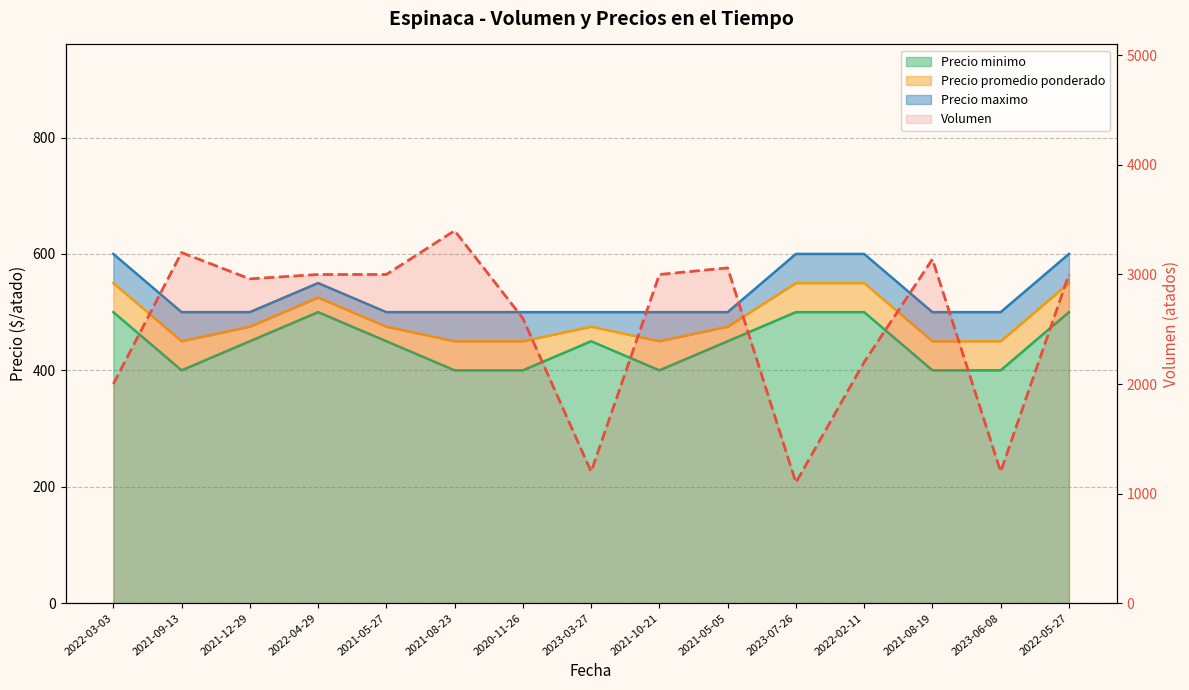

Is the value of Volumen at 2022-02-11 greater than the value of Precio minimo at 2021-05-27?

Yes